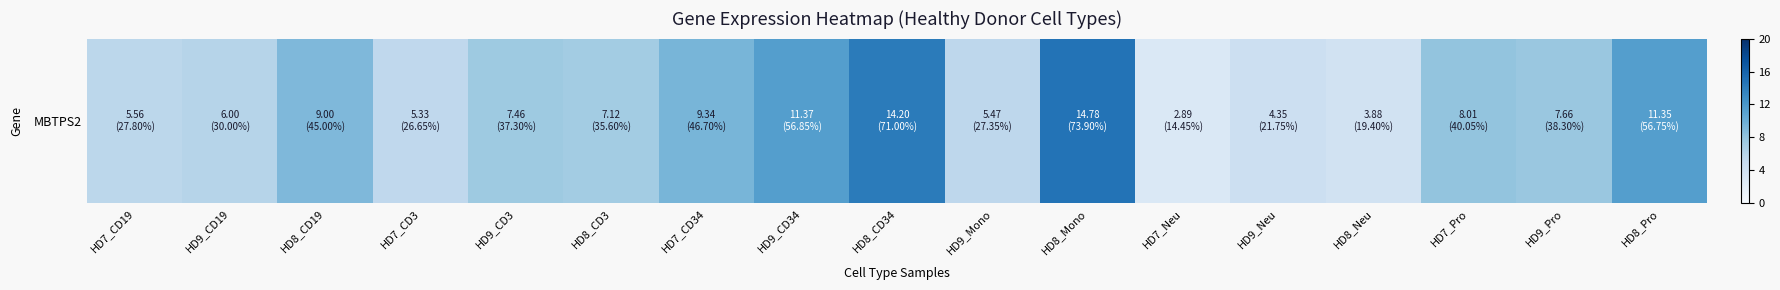

What is the difference between the maximum and minimum values?

11.9